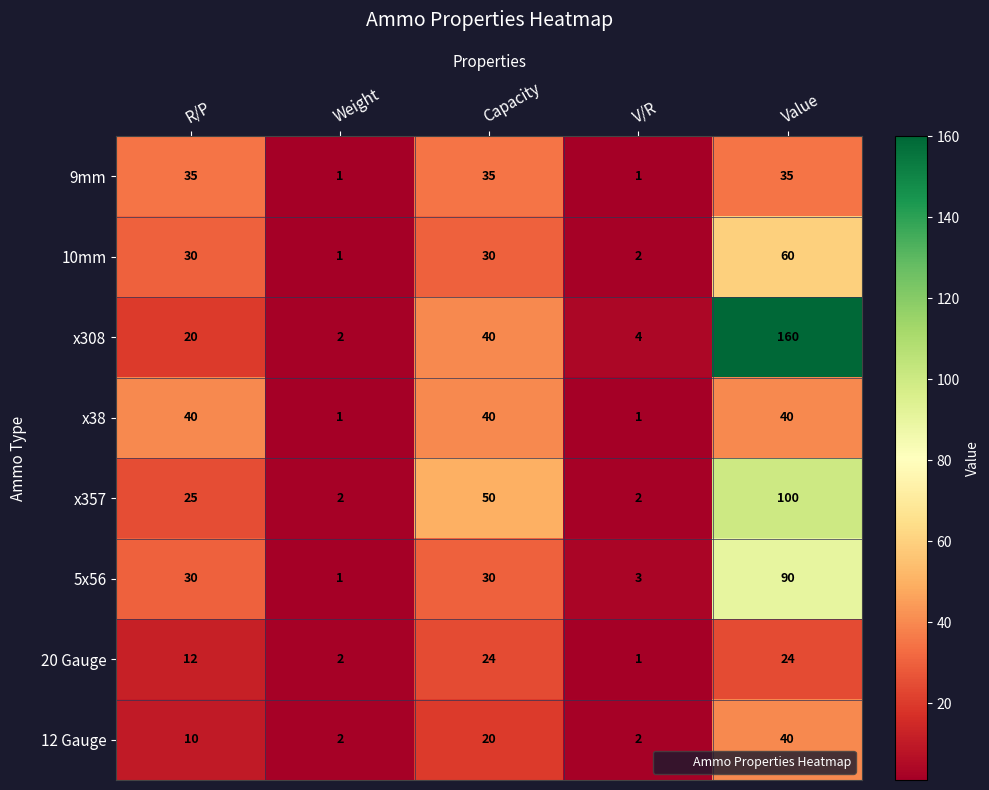

Which series has the widest spread of values?

x308